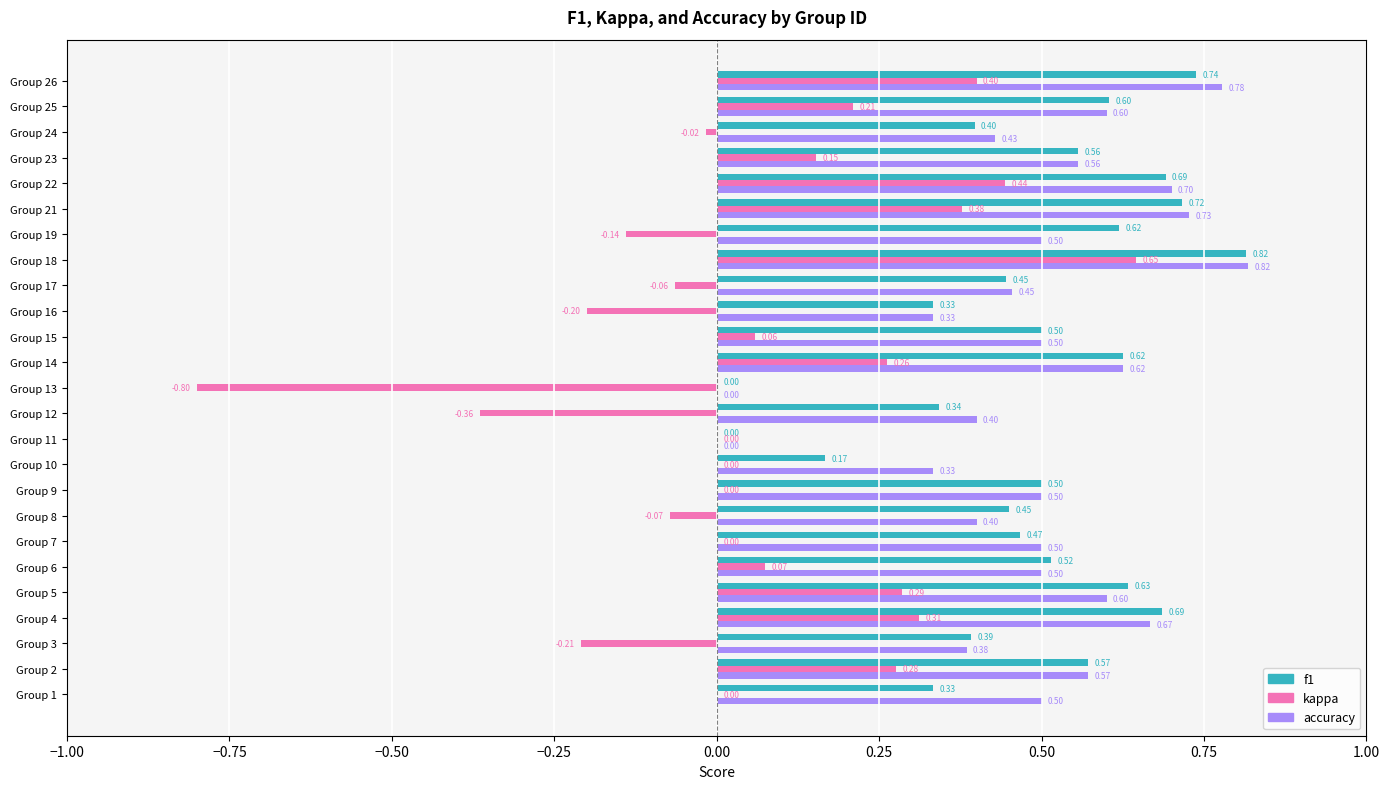

At which category is the sum across all series the highest?

Group 18